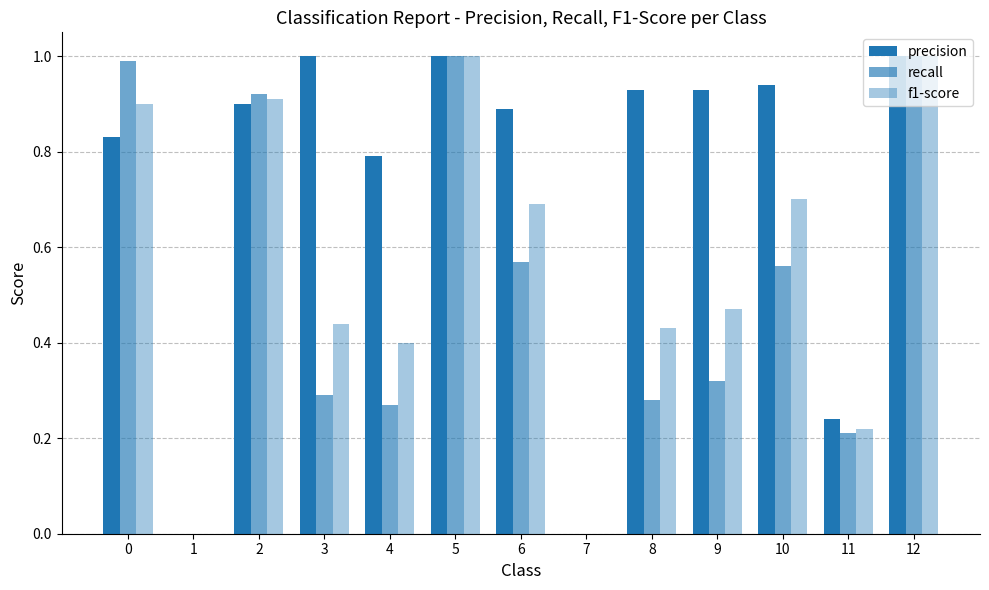

How many groups of bars are there?

13